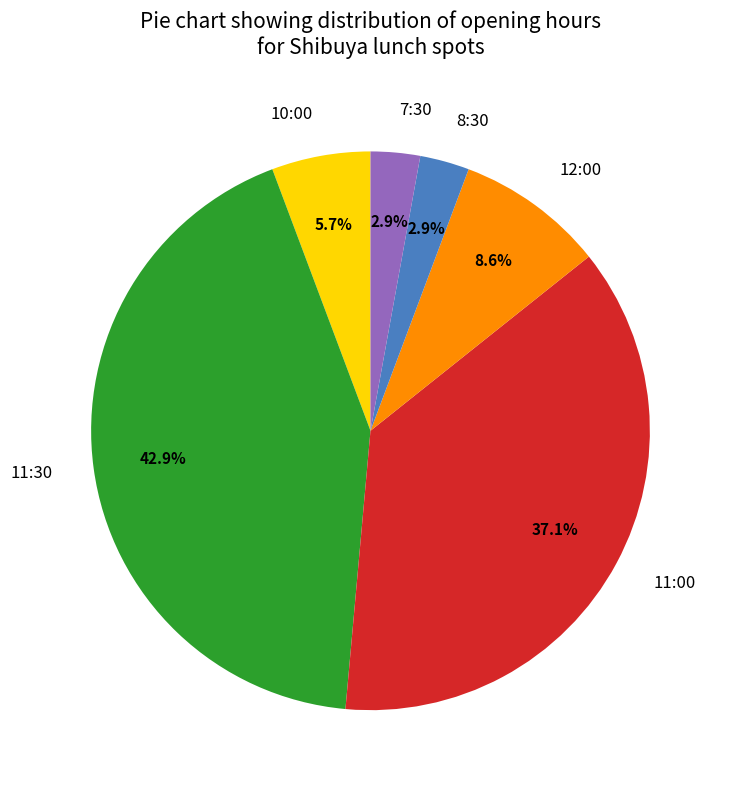

Between 11:00 and 11:30, which is larger?

11:30